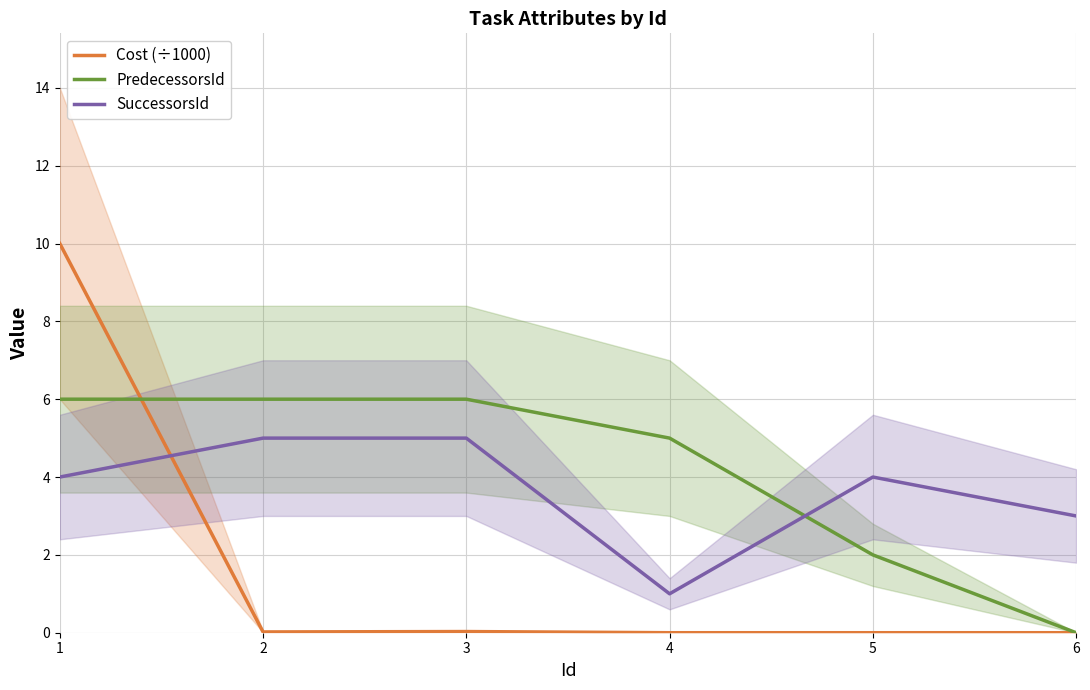

How many interior local valleys does the Cost (÷1000) series have?

1